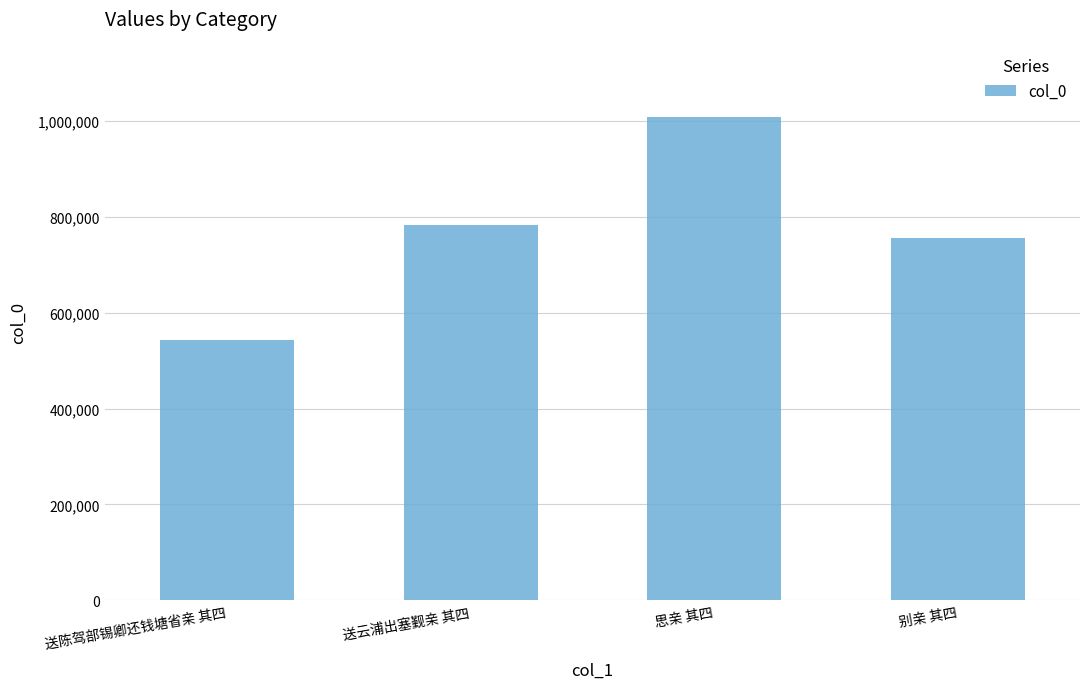

At which label is the value closest to 775388?

送云浦出塞觐亲 其四